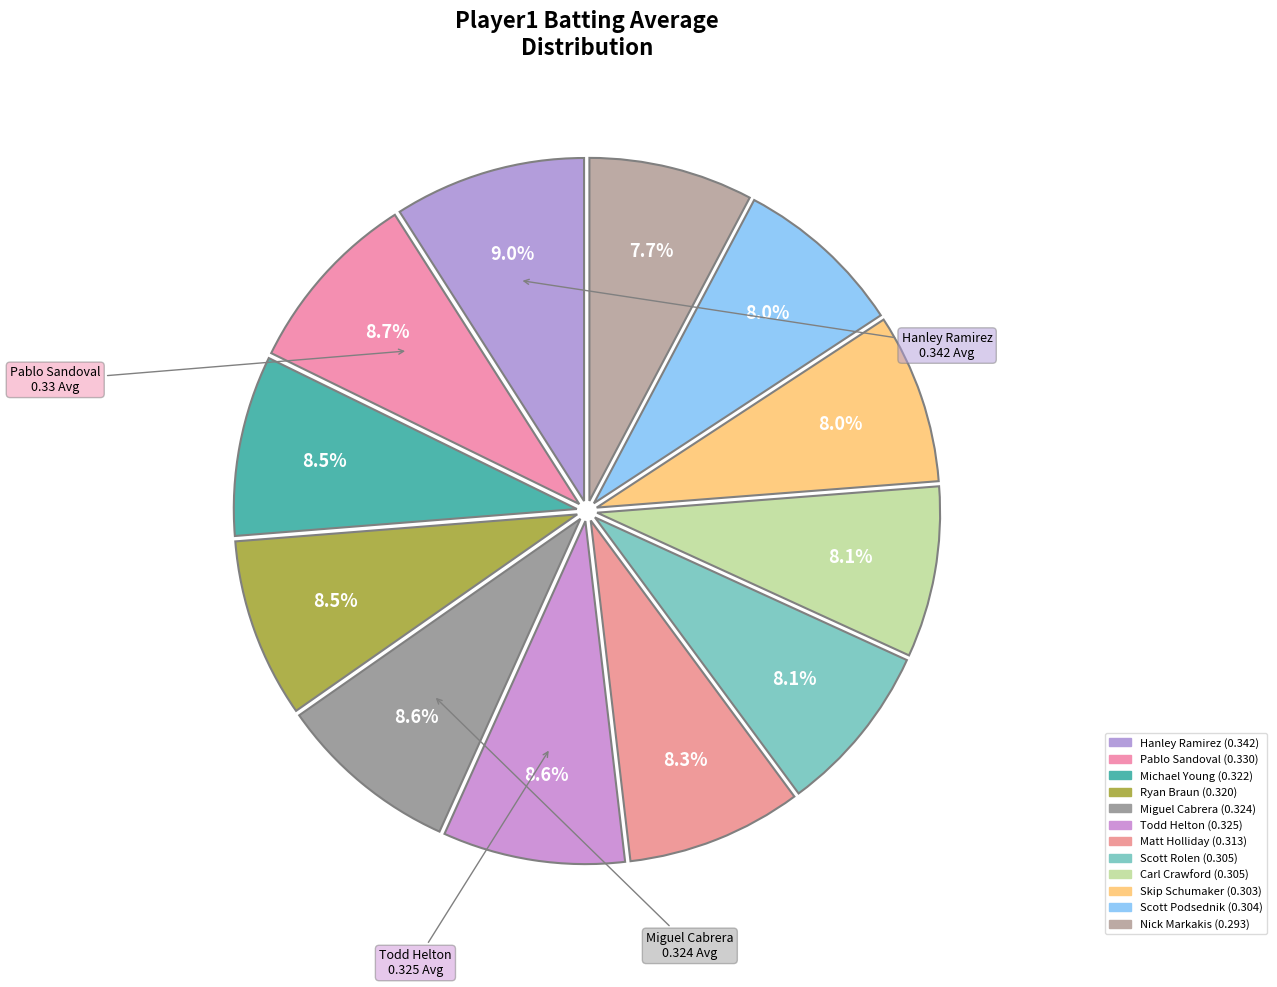

What percentage do Pablo Sandoval and Todd Helton together represent?

17.3%